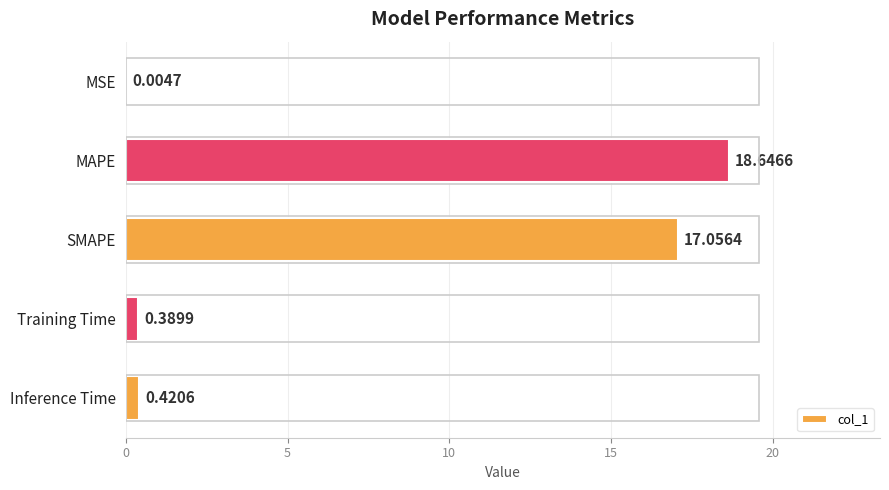

What is the change in value from MAPE to Training Time?

-18.3